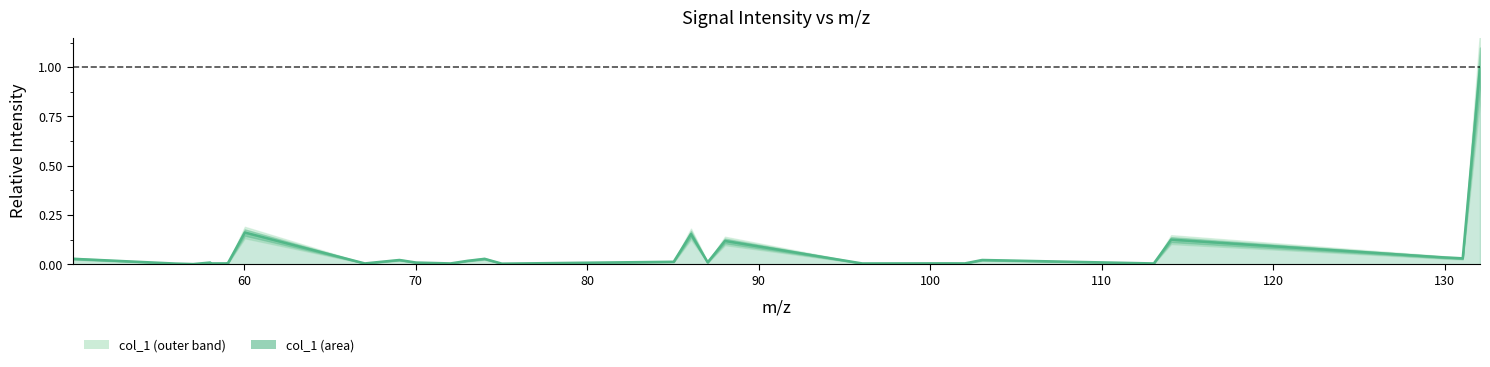

True or false: the data has more than 0 interior local peaks.

True